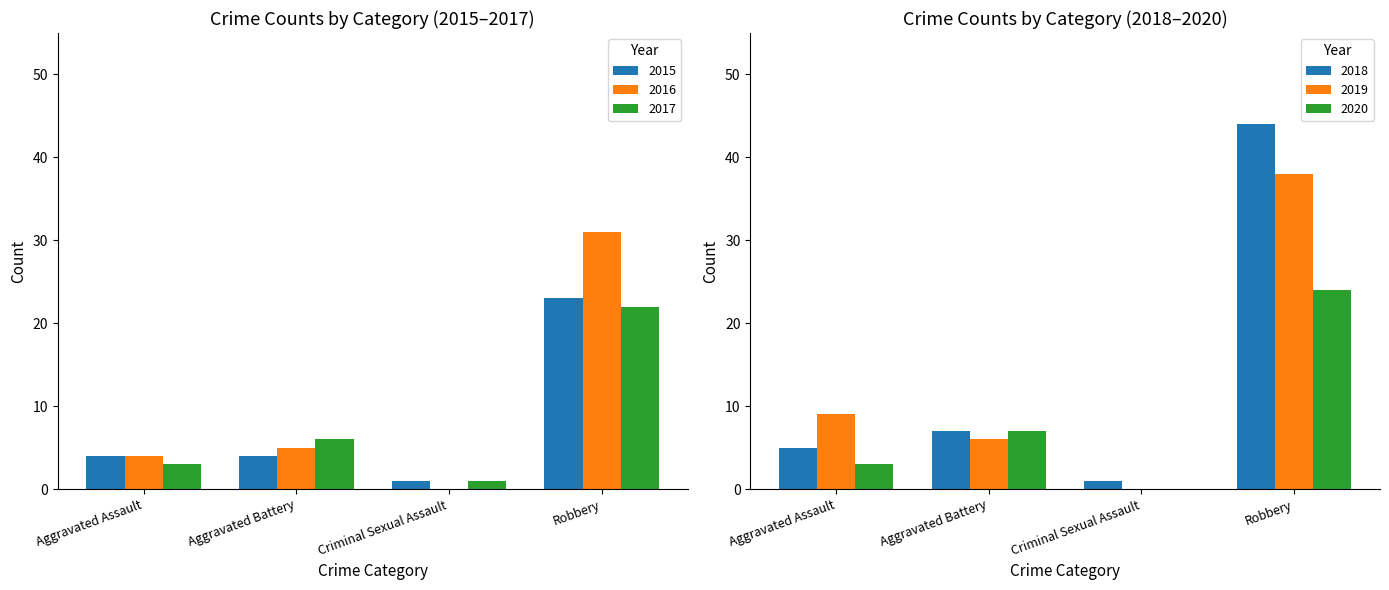

What is the difference between the maximum and minimum values in the 2019 series?

38